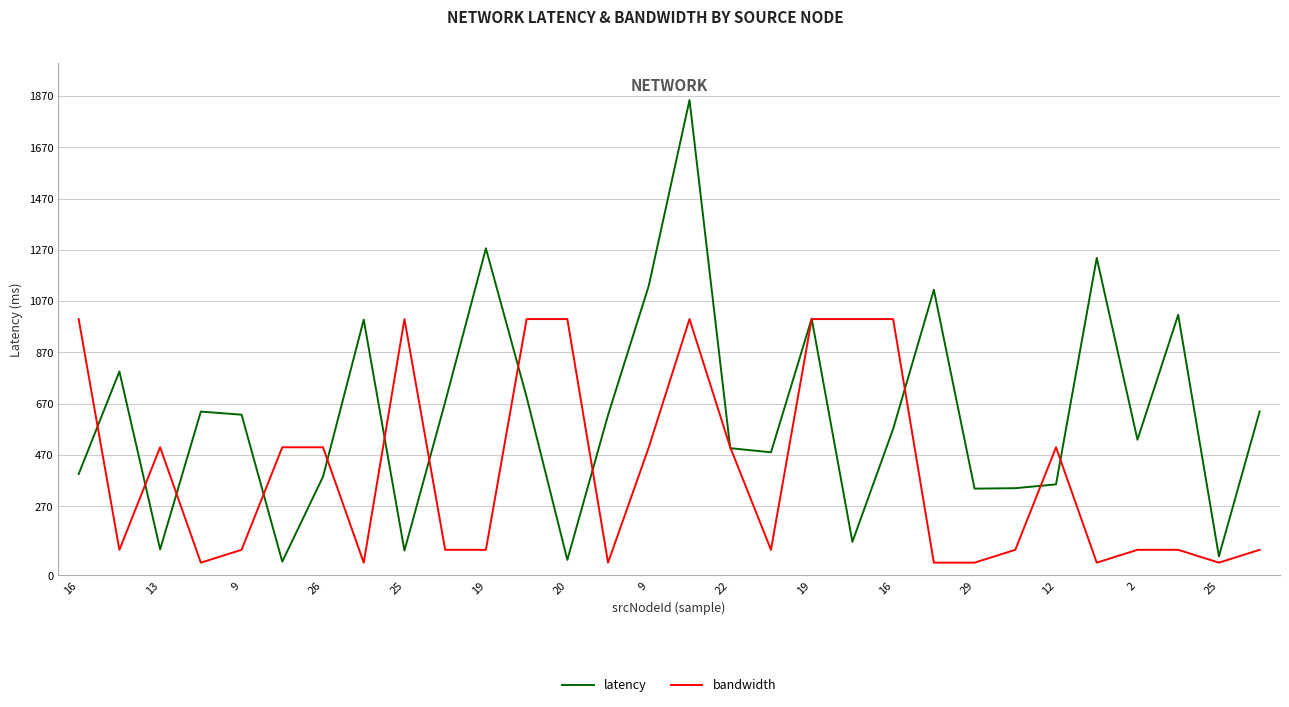

How many series are shown in this chart?

2